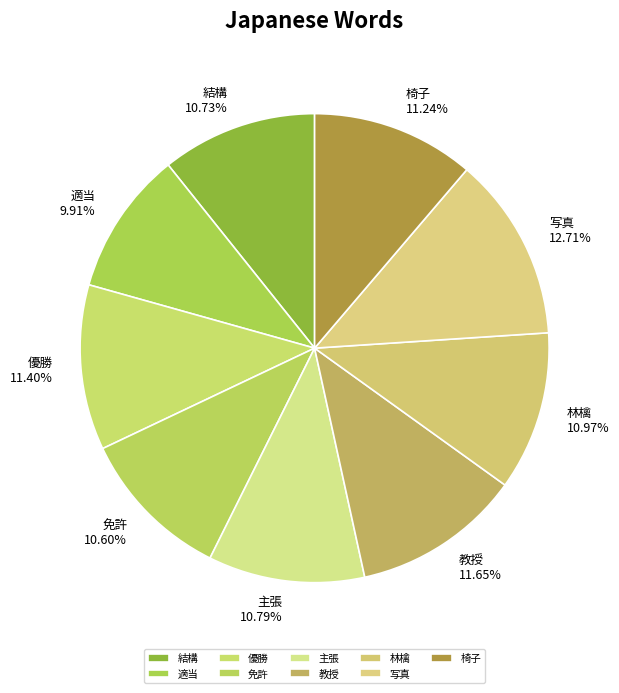

The 椅子 slice represents 1% of the pie. True or false?

False